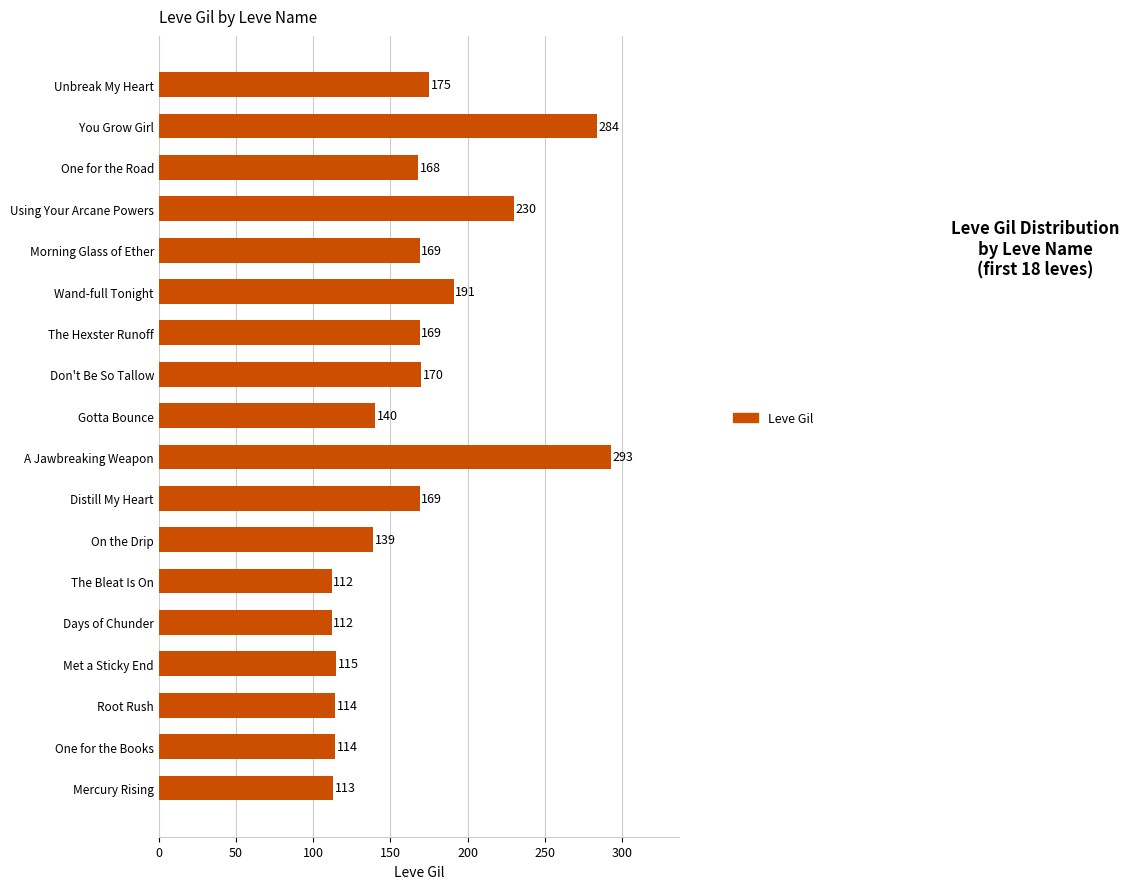

Between One for the Road and Don't Be So Tallow, which is larger?

Don't Be So Tallow